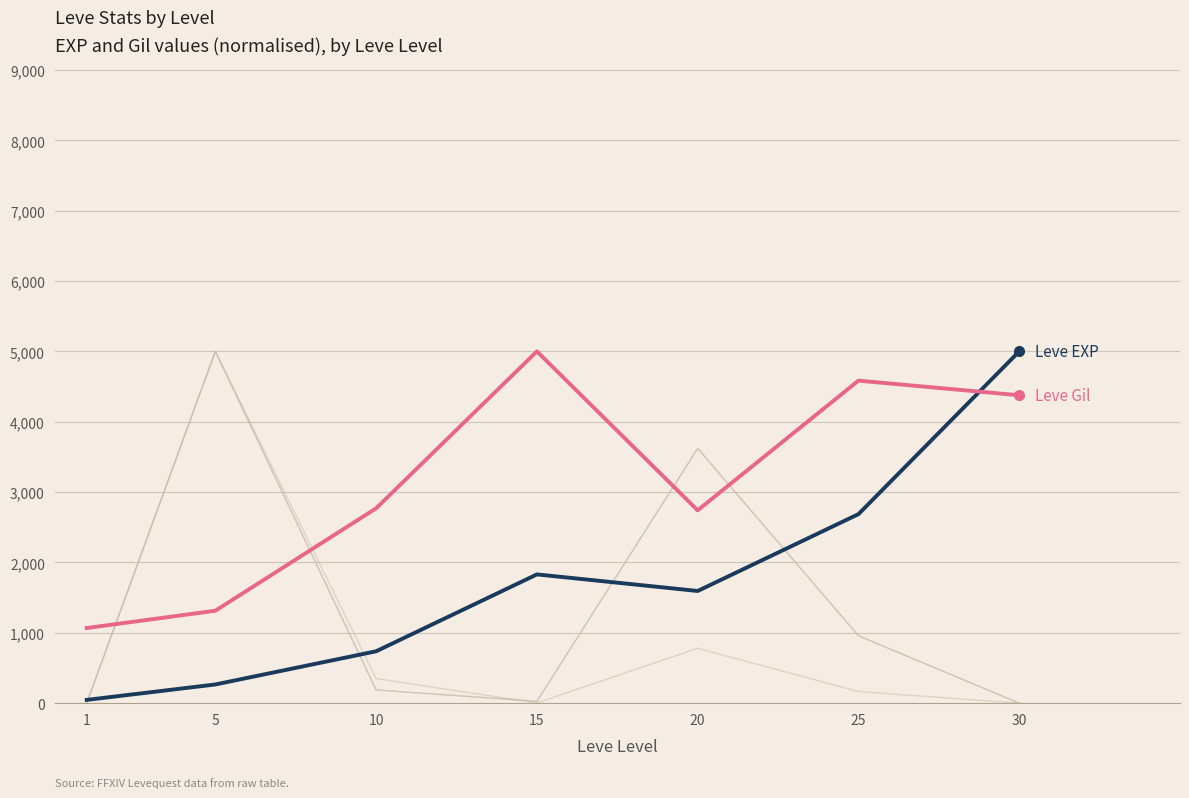

Where is the first local minimum for Leve Gil?

20